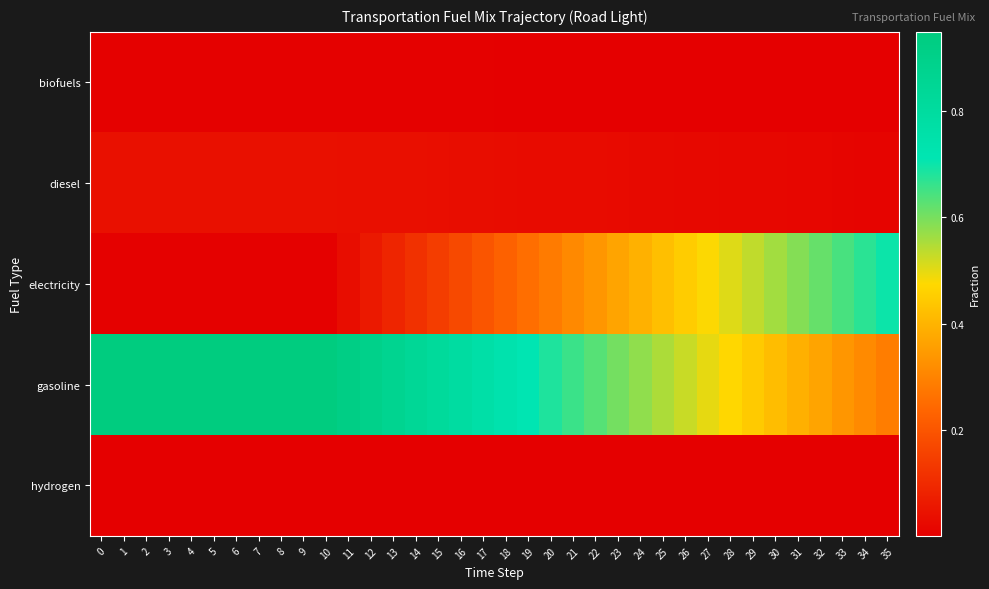

Which series has the largest total across all categories?

gasoline